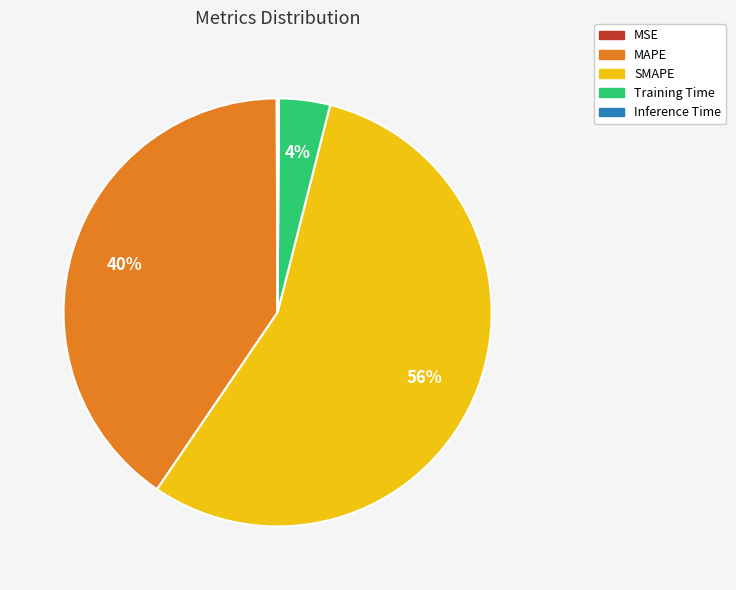

To the nearest percent, what is the average slice percentage?

20%